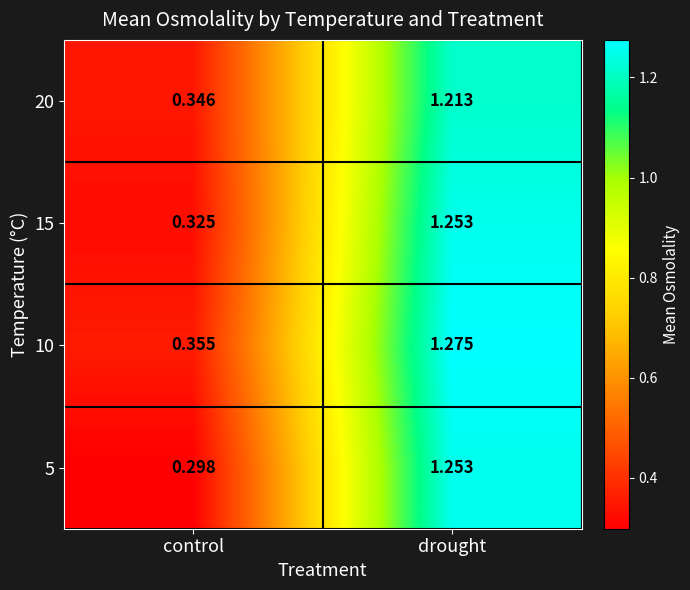

Which category has the lowest value in the 20 series?

control